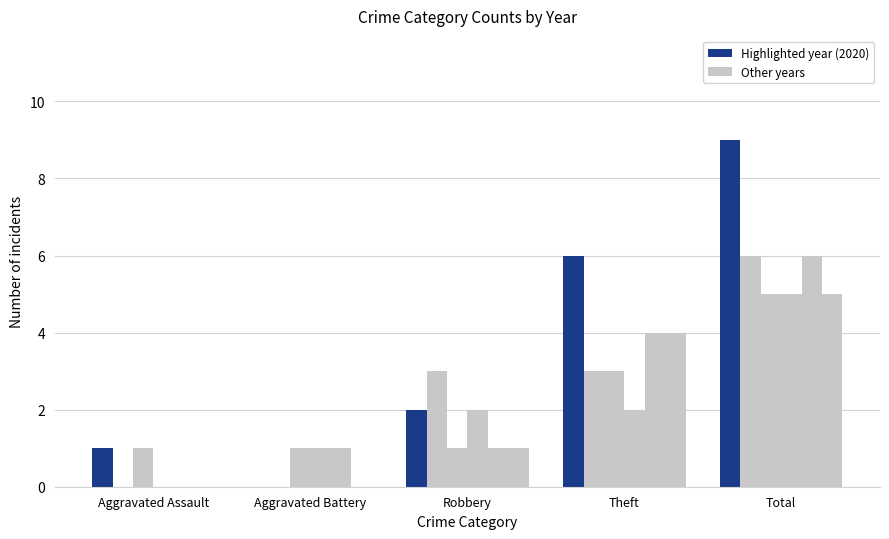

True or false: 2023 has a value of 7 at Total.

False